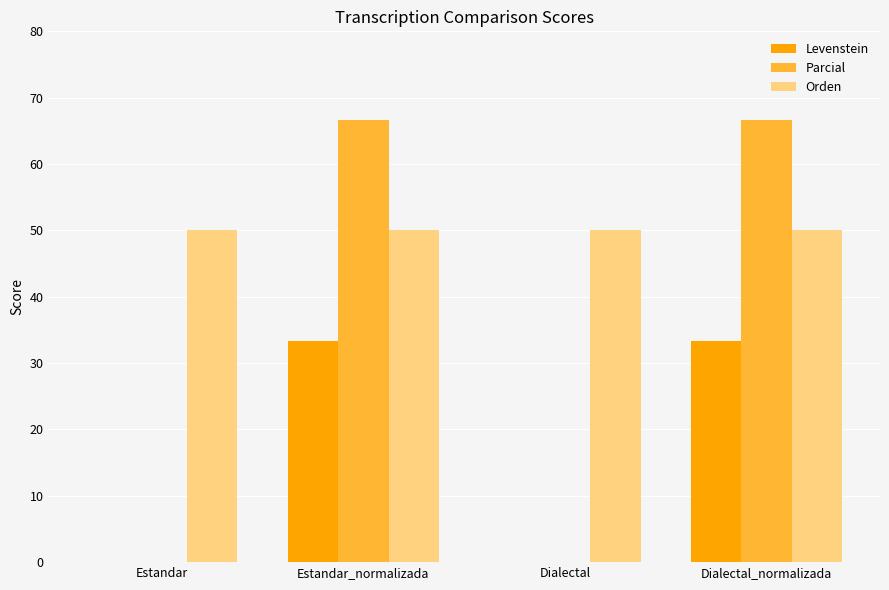

Read the Parcial value at Dialectal_normalizada.

66.7